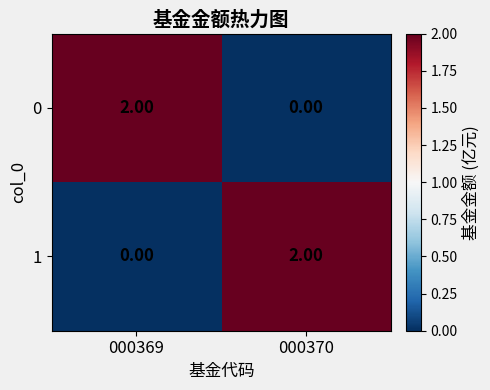

Is the value of 0 at 000370 greater than the value of 1 at 000370?

No